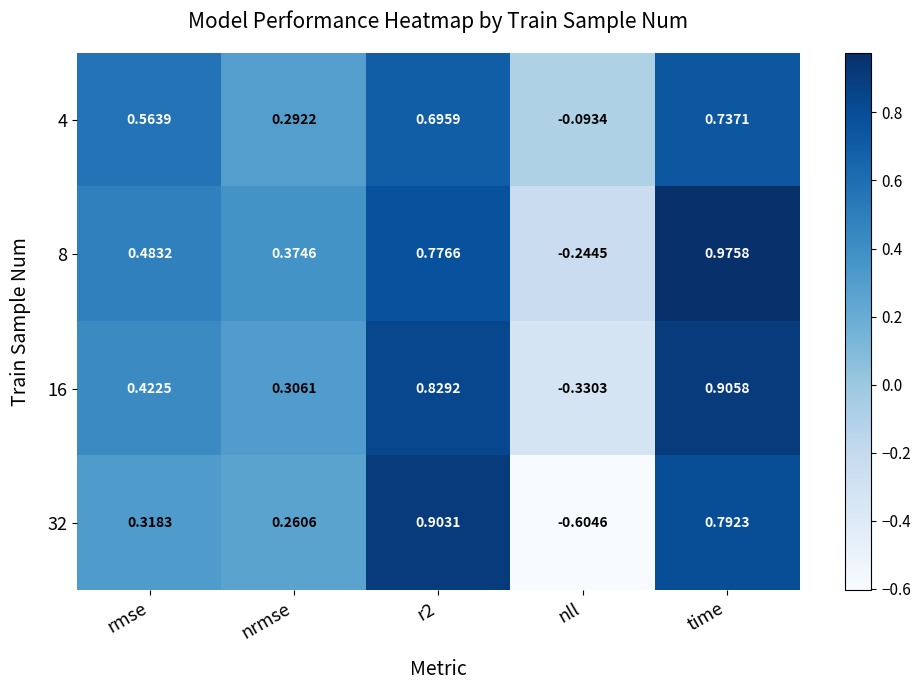

Is the value of 4 at nrmse greater than the value of 8 at rmse?

No